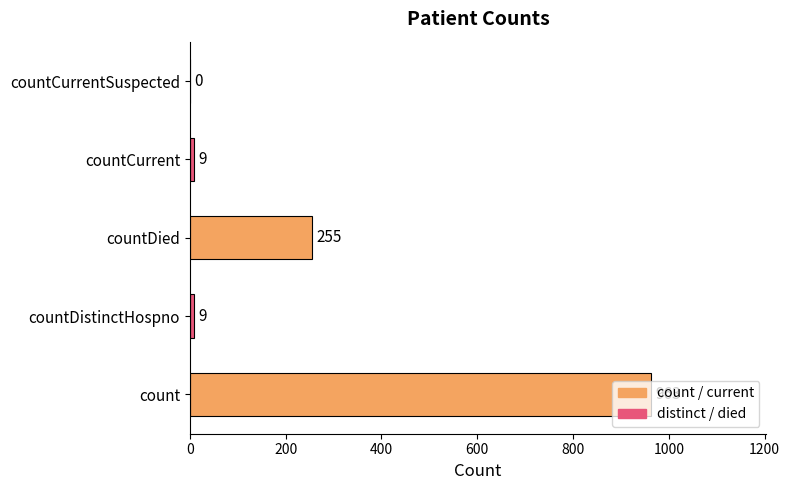

True or false: the data shows 963 at count.

True